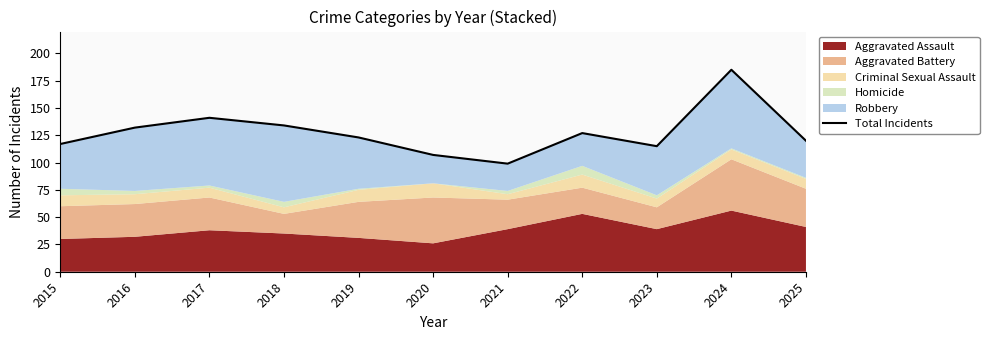

Is it true that the value at 2024 is 185?

True